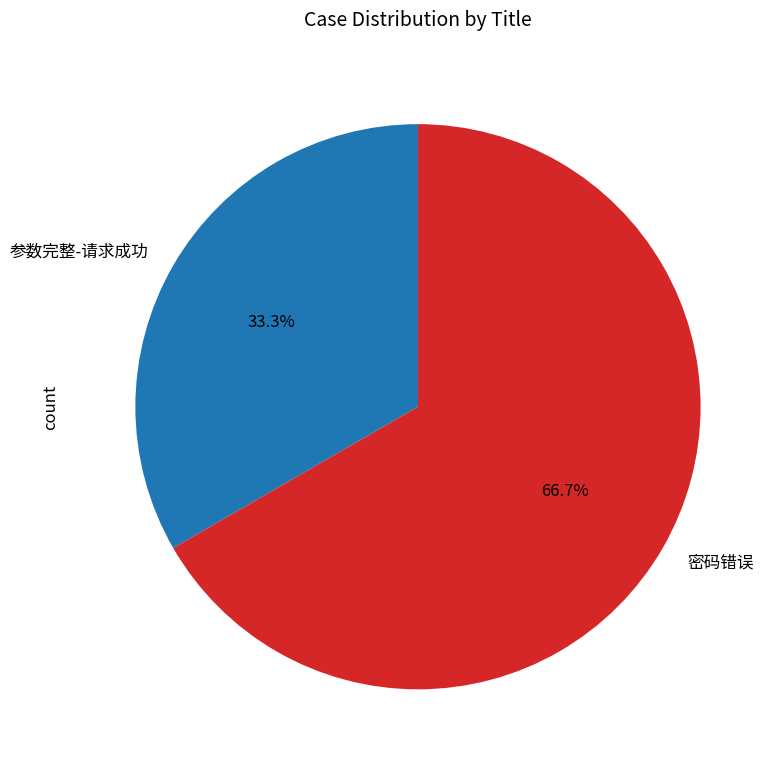

Count the number of slices in the pie.

2